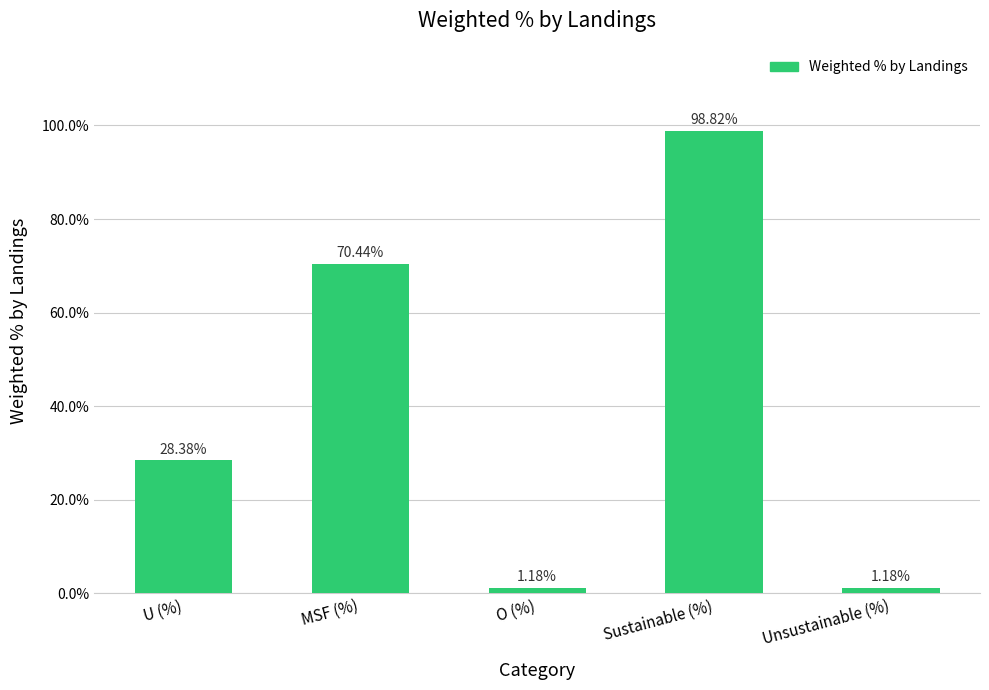

How many data points does each series have?

5